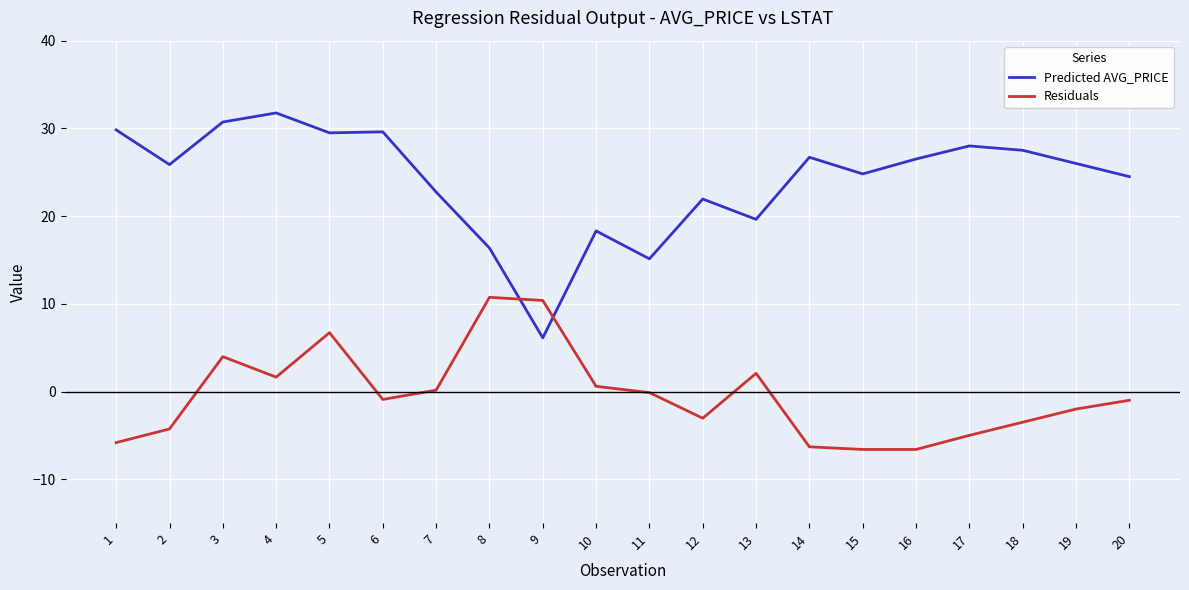

How many intersections are there between Residuals and Predicted AVG_PRICE?

2